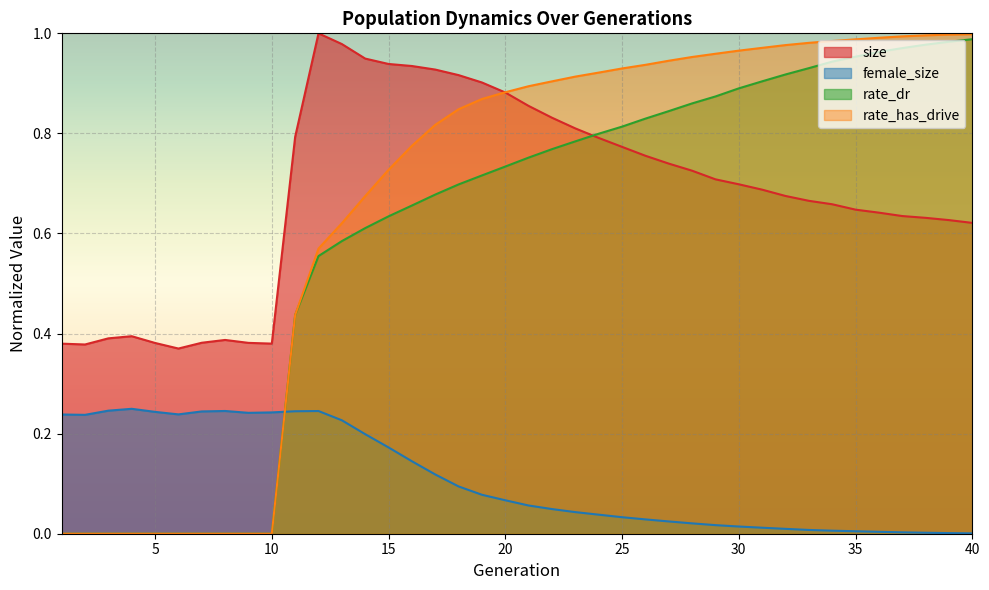

Between which two adjacent categories do size and rate_has_drive first intersect?

19 and 20